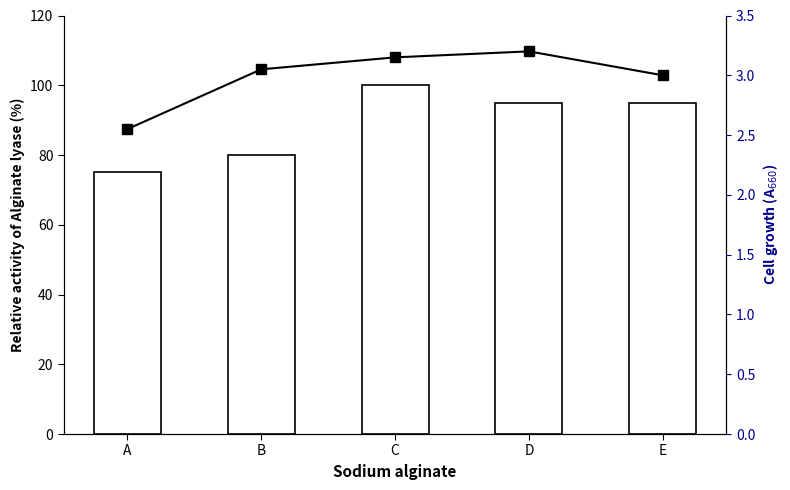

Are the bars horizontal?

No